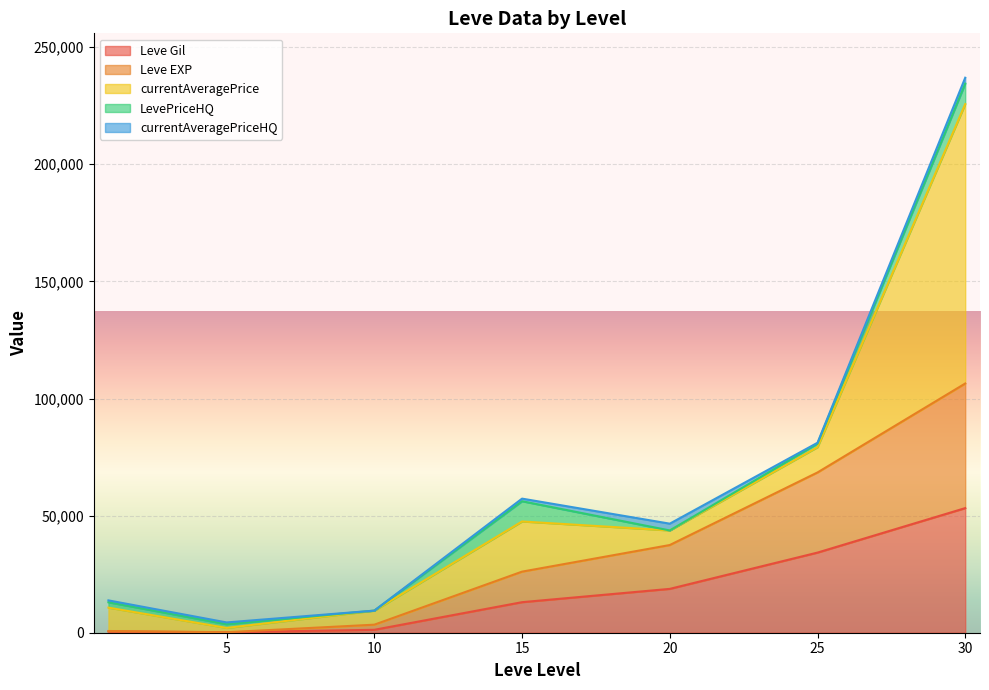

True or false: currentAveragePriceHQ has more than 1 points higher than both neighbors.

True